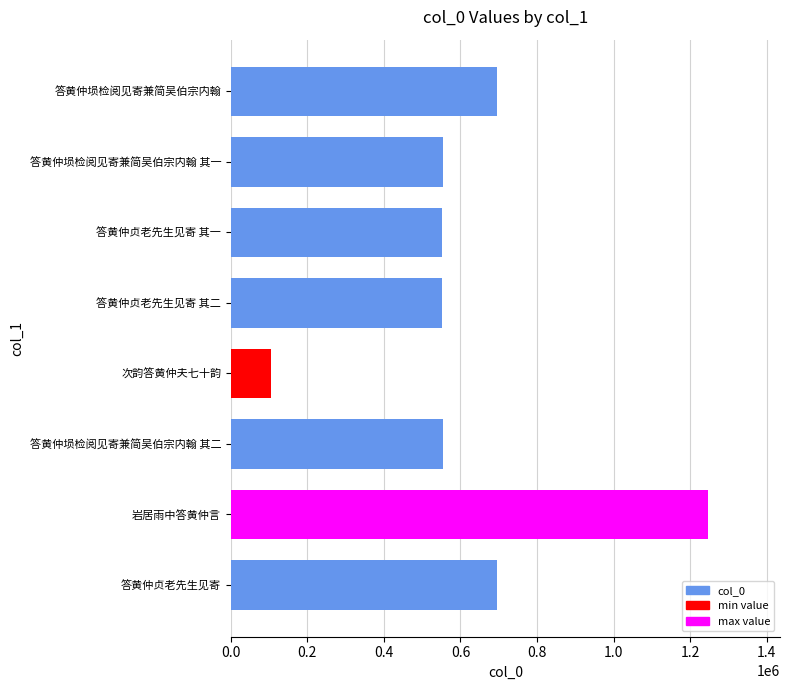

Approximately how many times larger is the value at 岩居雨中答黄仲言 compared to 答黄仲埙检阅见寄兼简吴伯宗内翰?

1.8